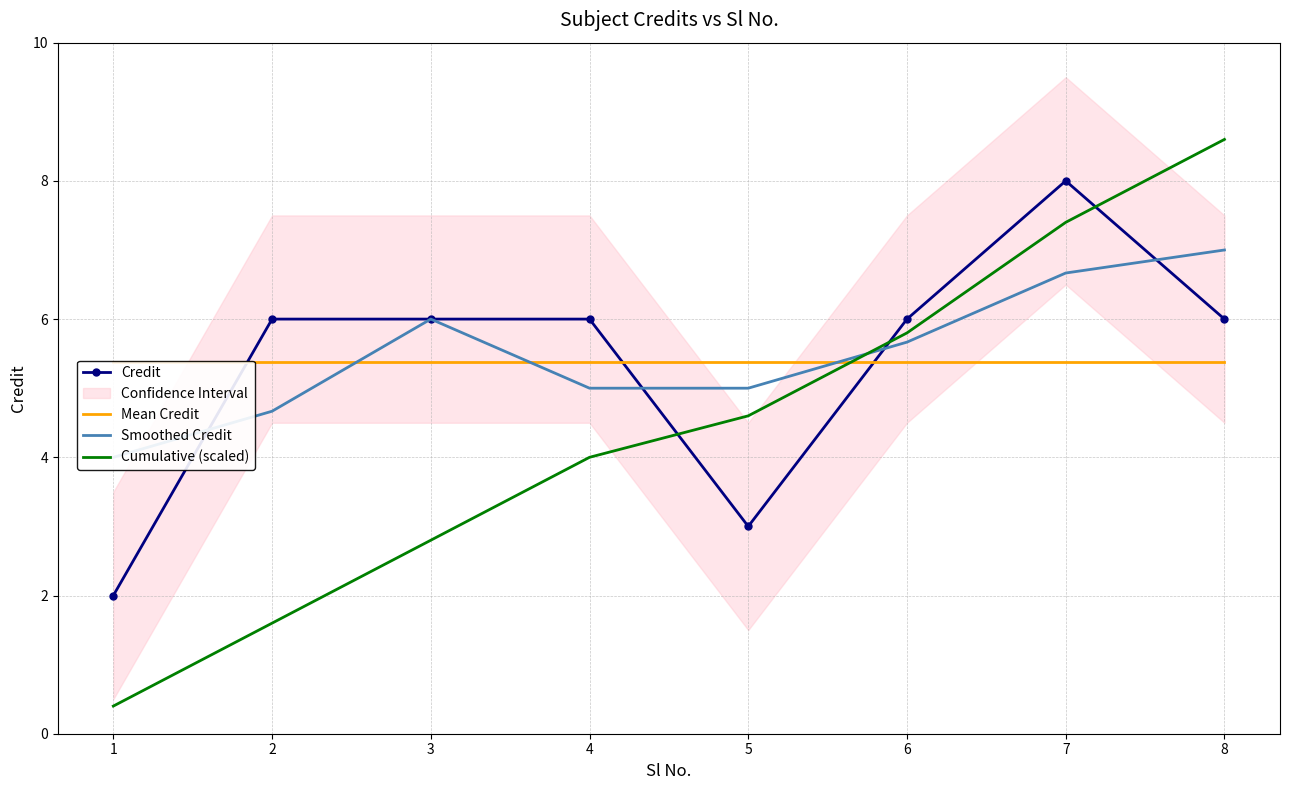

Reading left to right, transcribe all the data shown in this chart.

Credit: 1=2.0	2=6.0	3=6.0	4=6.0	5=3.0	6=6.0	7=8.0	8=6.0
Mean Credit: 1=5.4	2=5.4	3=5.4	4=5.4	5=5.4	6=5.4	7=5.4	8=5.4
Smoothed Credit: 1=4.0	2=4.7	3=6.0	4=5.0	5=5.0	6=5.7	7=6.7	8=7.0
Cumulative (scaled): 1=0.4	2=1.6	3=2.8	4=4.0	5=4.6	6=5.8	7=7.4	8=8.6